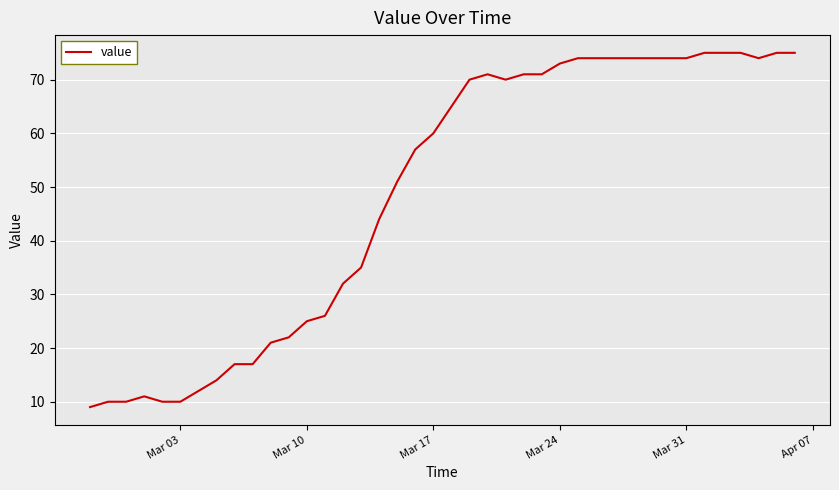

What is the difference between the maximum and minimum values?

66